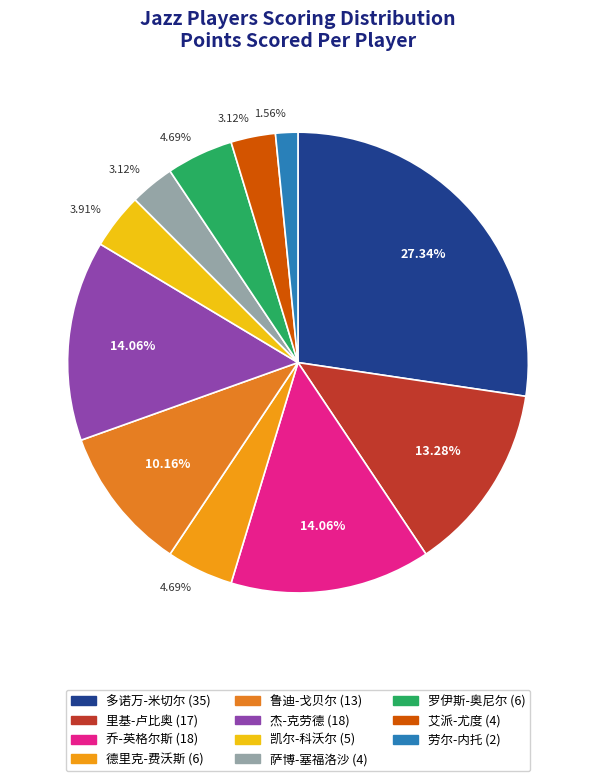

How many segments does this pie chart have?

11